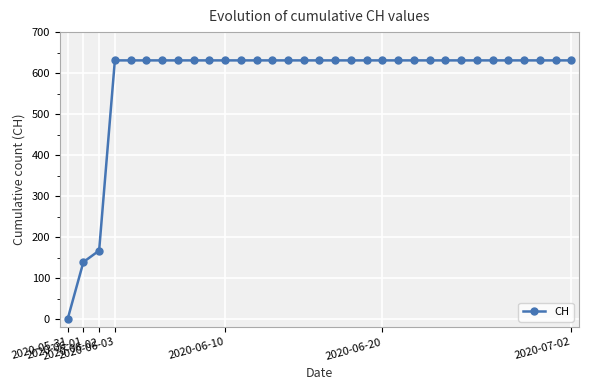

Reading left to right, list all the values displayed in this chart.

0	139	167	631	631	631	631	631	631	631	631	631	631	631	631	631	631	631	631	631	631	631	631	631	631	631	631	631	631	631	631	631	631